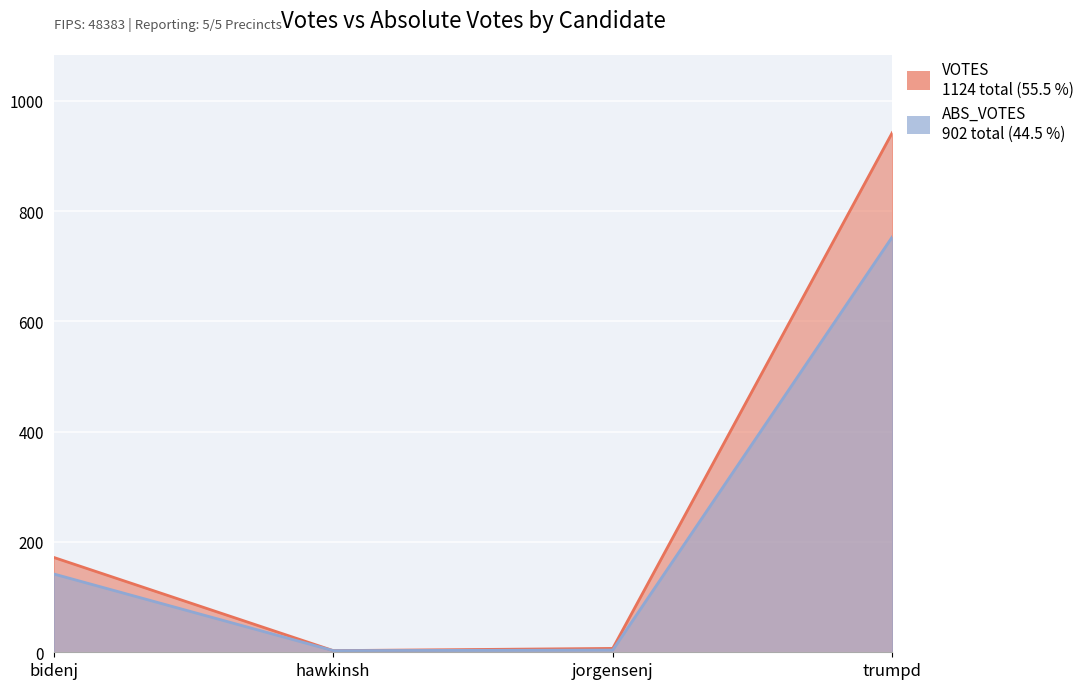

What is the minimum value shown in the chart?

3